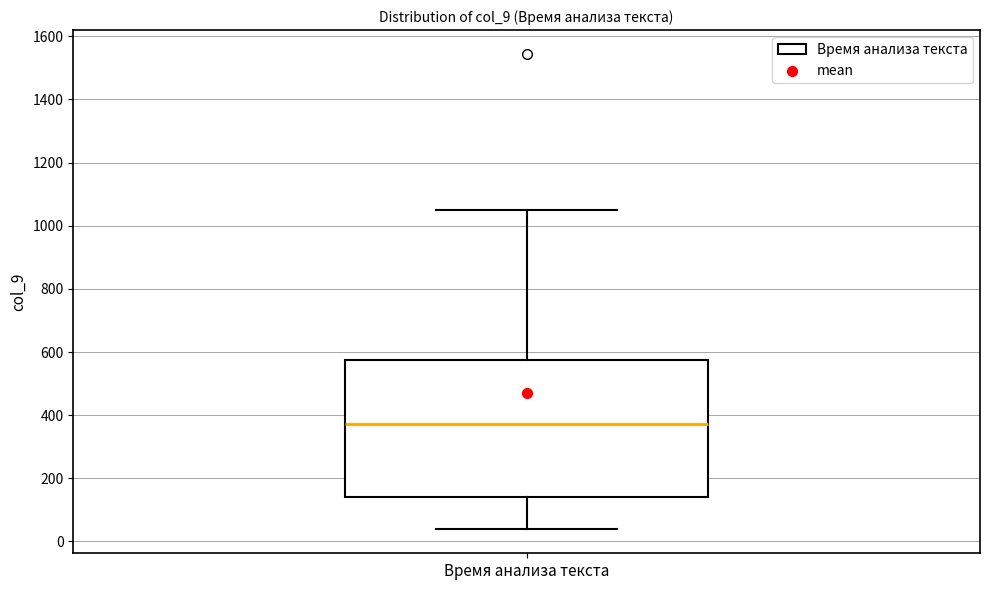

Where does the median line of the box for Время анализа текста sit on the y-axis? The values are not printed on the chart, so give them approximately, as read against the axis.

380